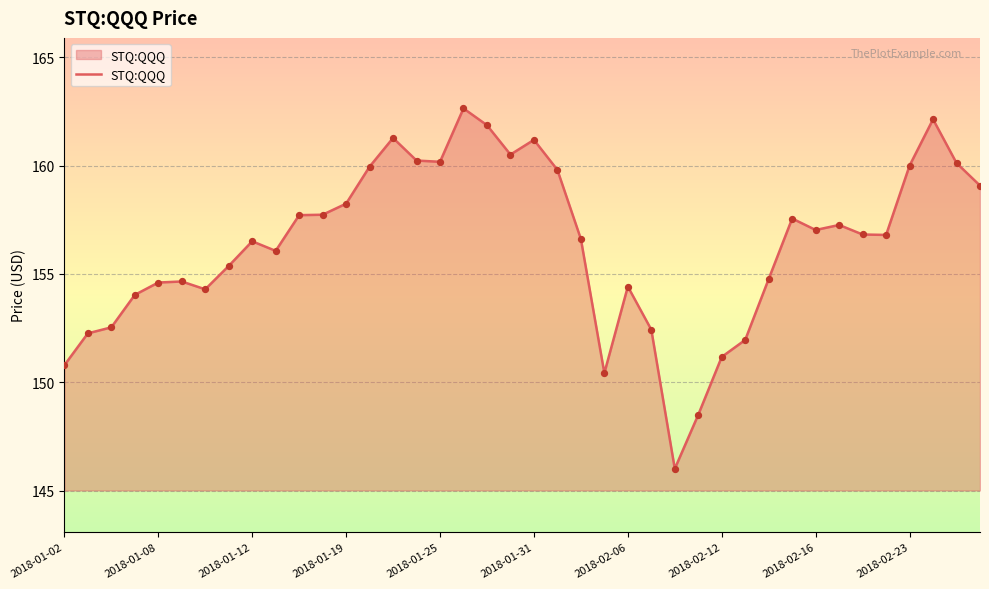

What is the minimum value shown in the chart?

146.0